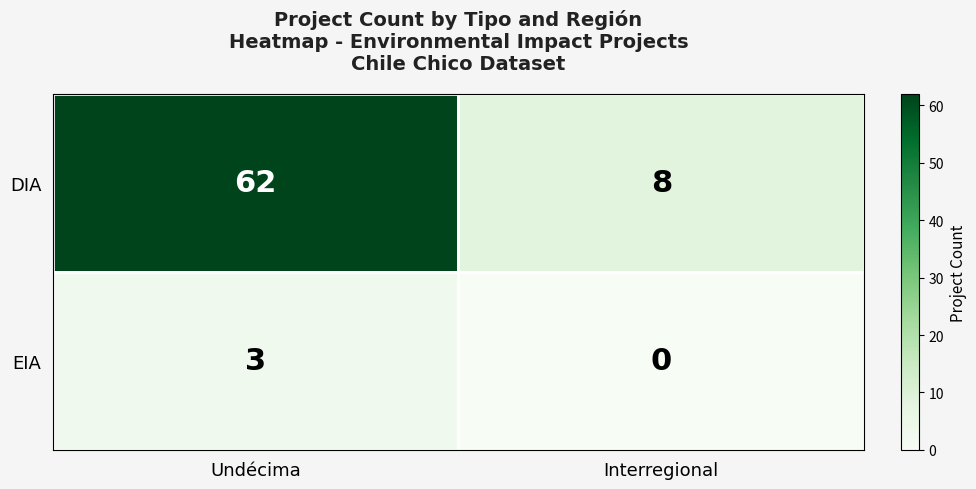

Which category has the lowest value across all series?

Interregional